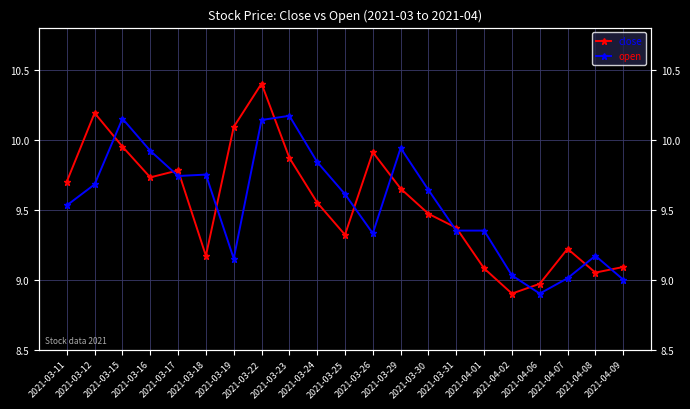

Which label corresponds to the largest value in the chart?

2021-03-22